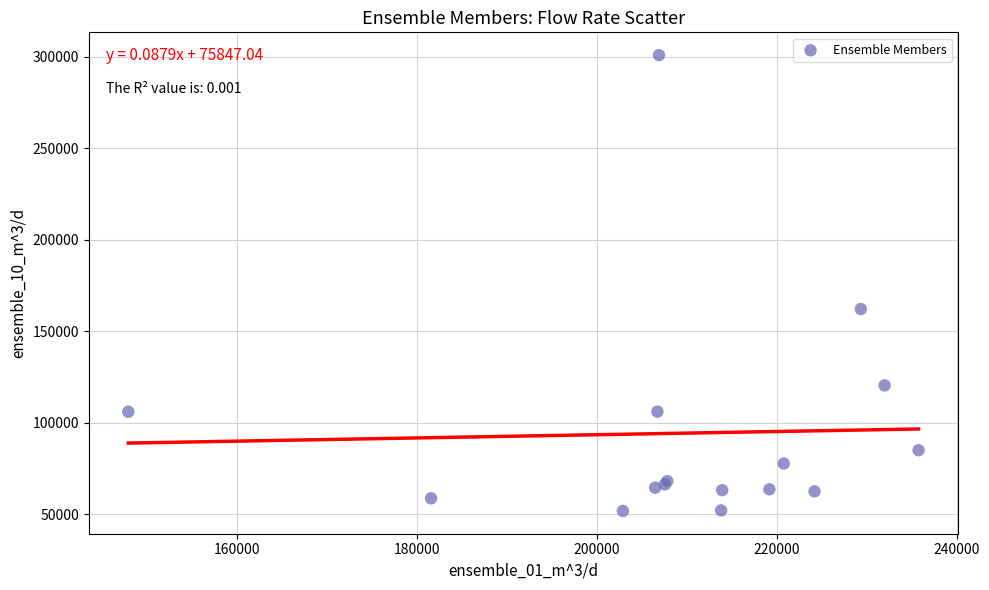

What Y value in the scatter plot is closest to 176360?

162140.0